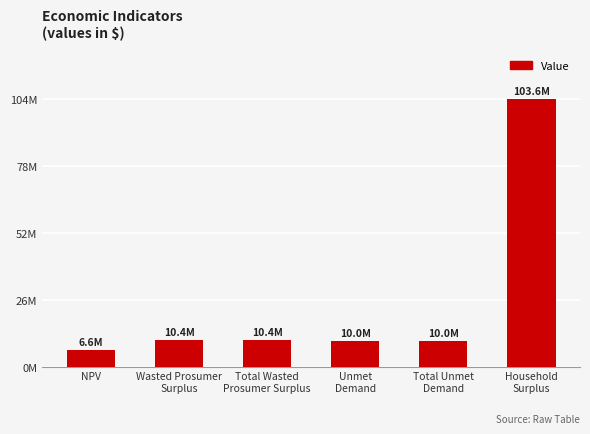

Where does the data first go above 10372847?

Wasted Prosumer
Surplus